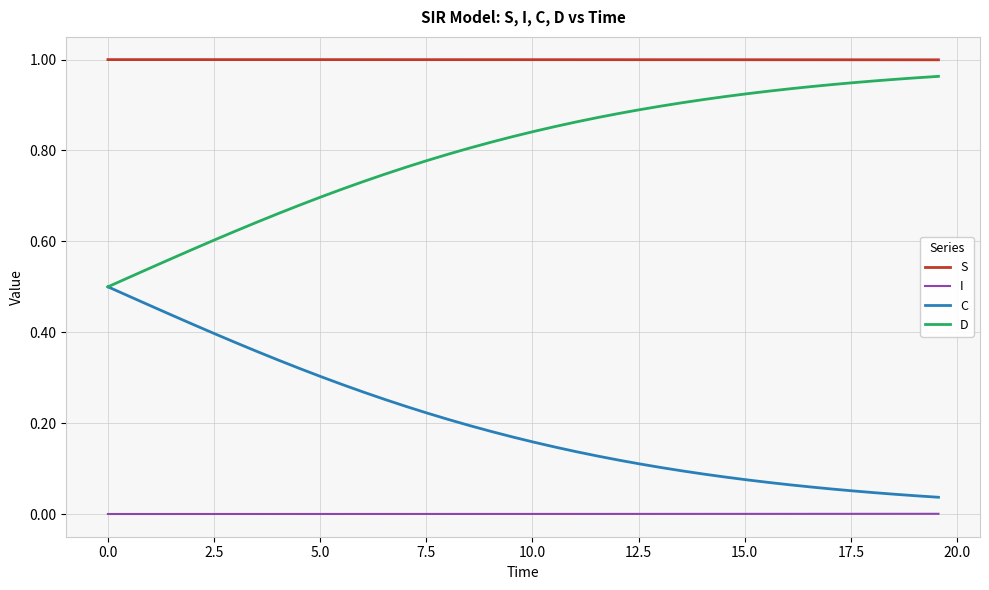

True or false: I and C intersect in this chart.

False